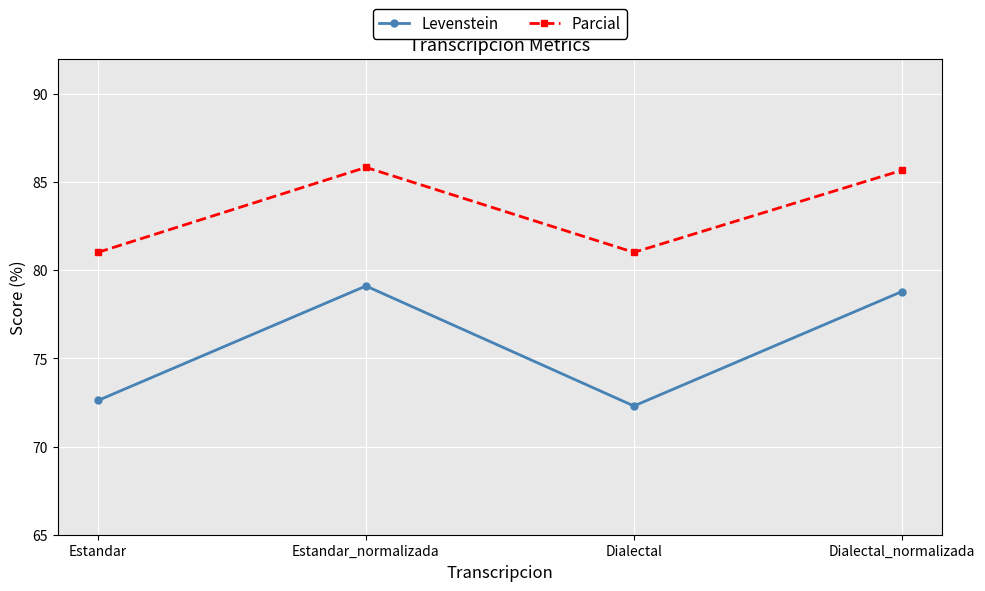

What is the average value of the Levenstein series?

75.7